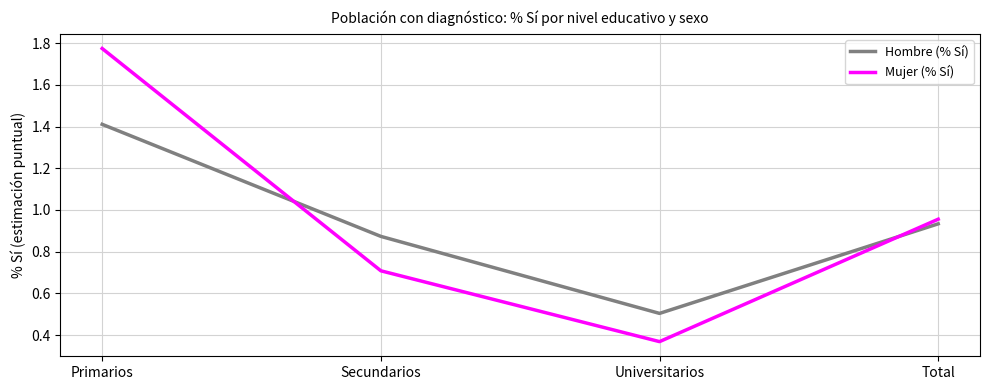

True or false: Mujer (% Sí) has more than 2 points higher than both neighbors.

False